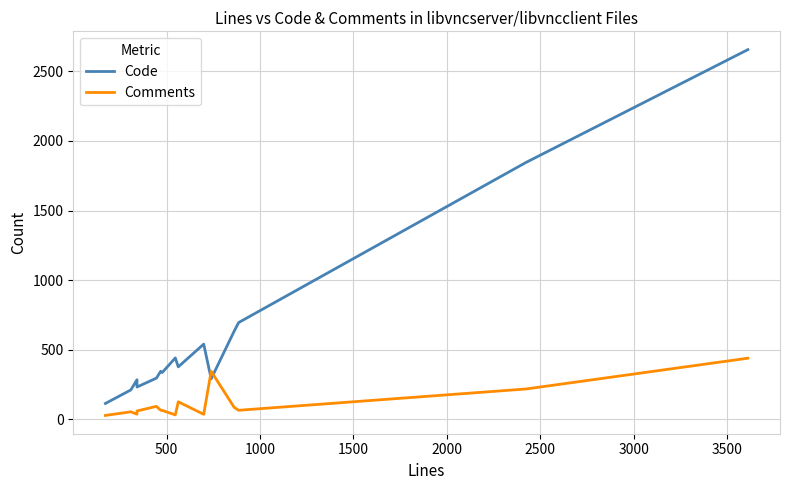

What is the minimum value shown in the chart?

29